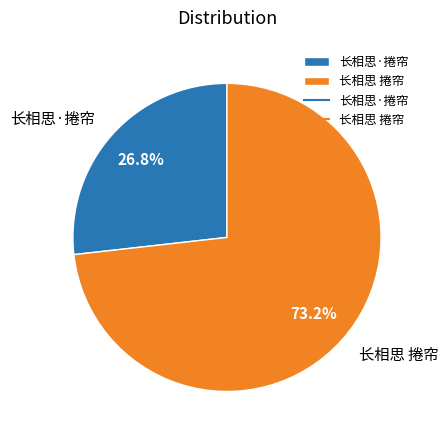

Which has a higher value, 长相思 捲帘 or 长相思·捲帘?

长相思 捲帘